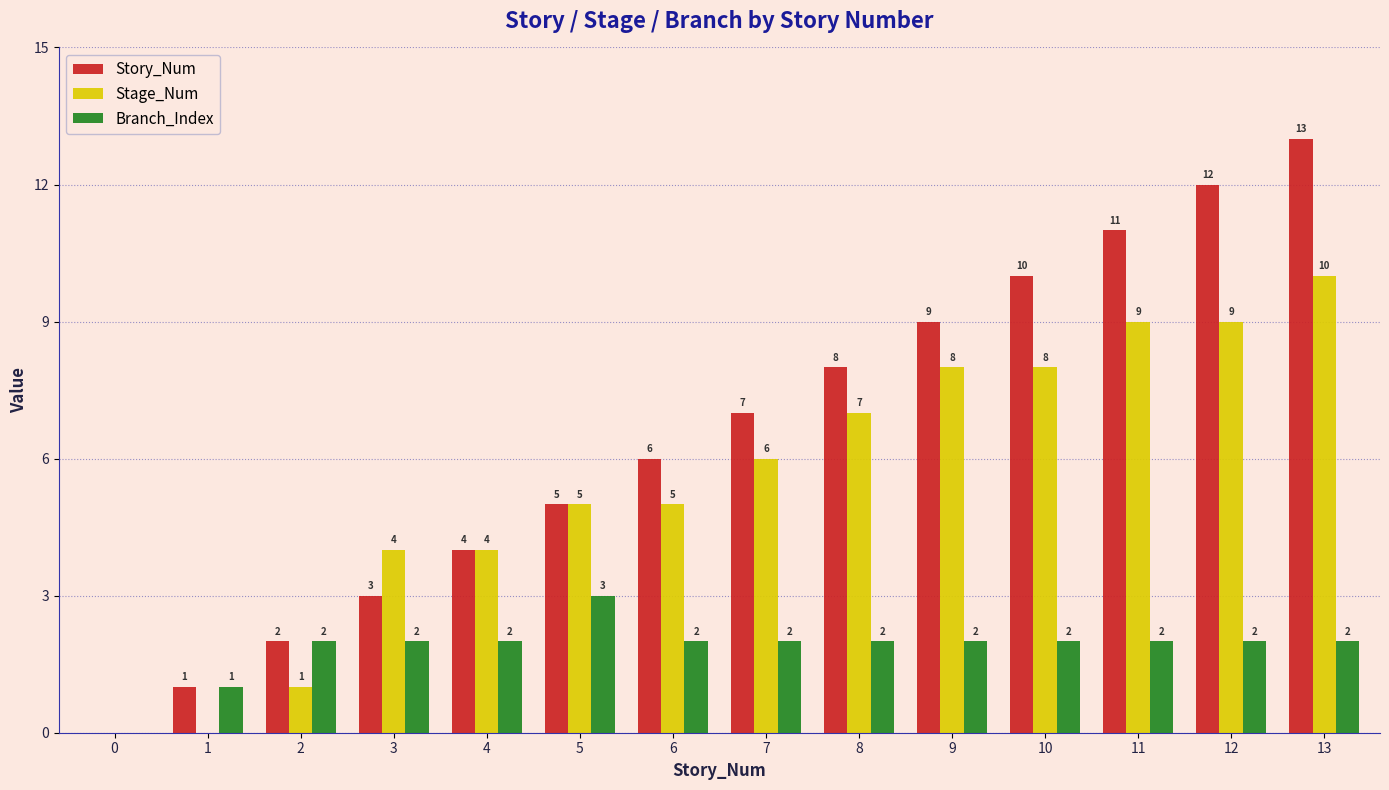

What value does the Stage_Num series have at 3?

4